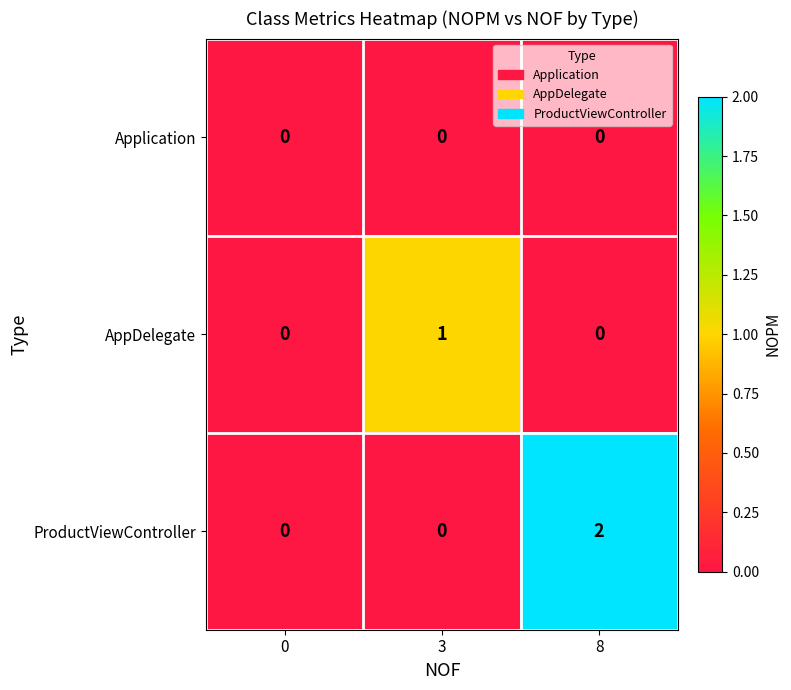

How many categories are shown in the chart?

3